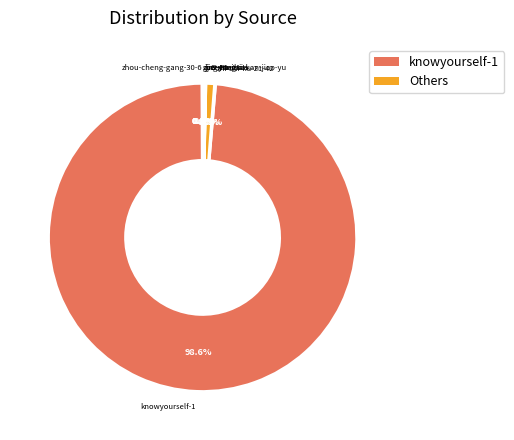

Does knowyourself-1 account for over 50% of the chart?

Yes